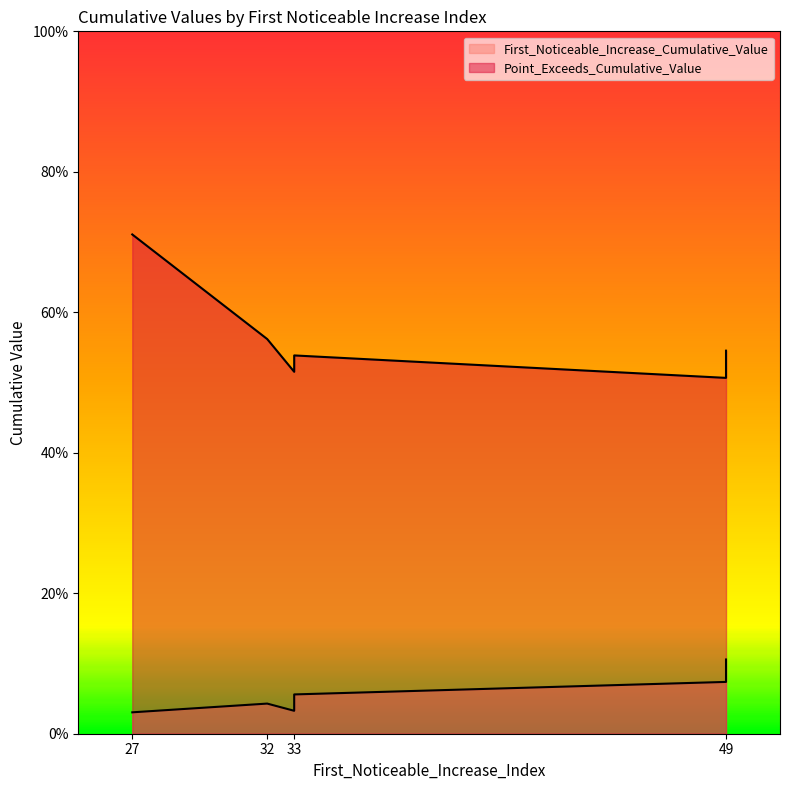

List the series in order of their peak value, lowest first.

First_Noticeable_Increase_Cumulative_Value, Point_Exceeds_Cumulative_Value